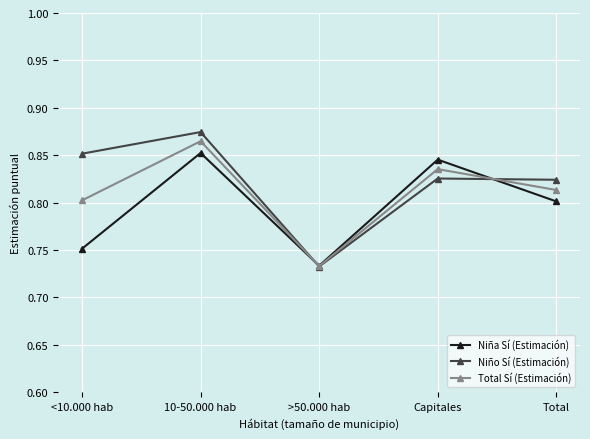

At which category does the chart reach its peak across all series?

10-50.000 hab